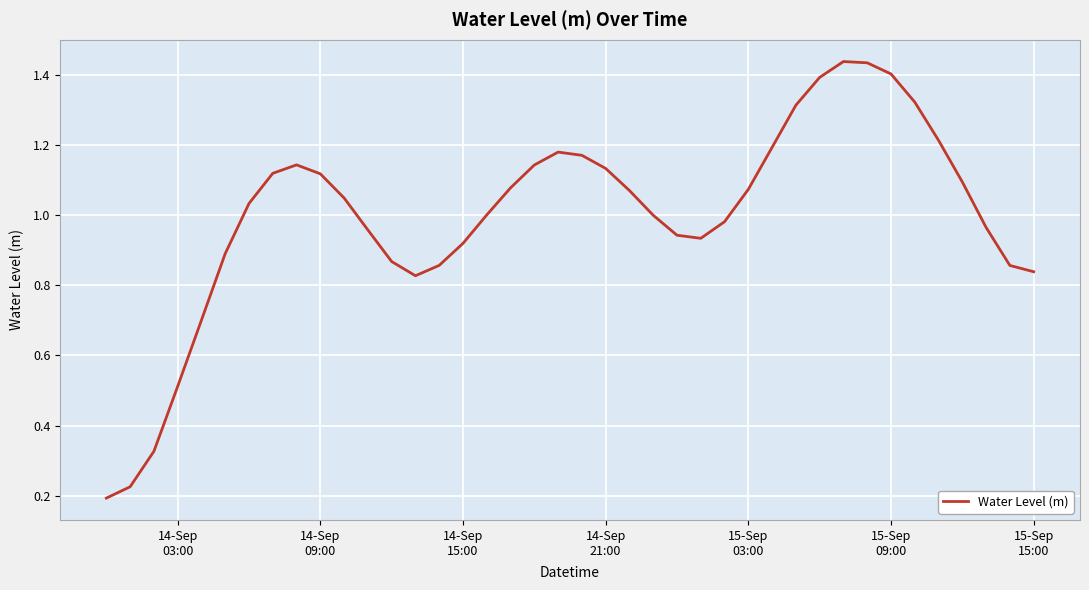

Reading left to right, extract all data points from this chart.

0.2	0.2	0.3	0.5	0.7	0.9	1.0	1.1	1.1	1.1	1.0	1.0	0.9	0.8	0.9	0.9	1.0	1.1	1.1	1.2	1.2	1.1	1.1	1.0	0.9	0.9	1.0	1.1	1.2	1.3	1.4	1.4	1.4	1.4	1.3	1.2	1.1	1.0	0.9	0.8